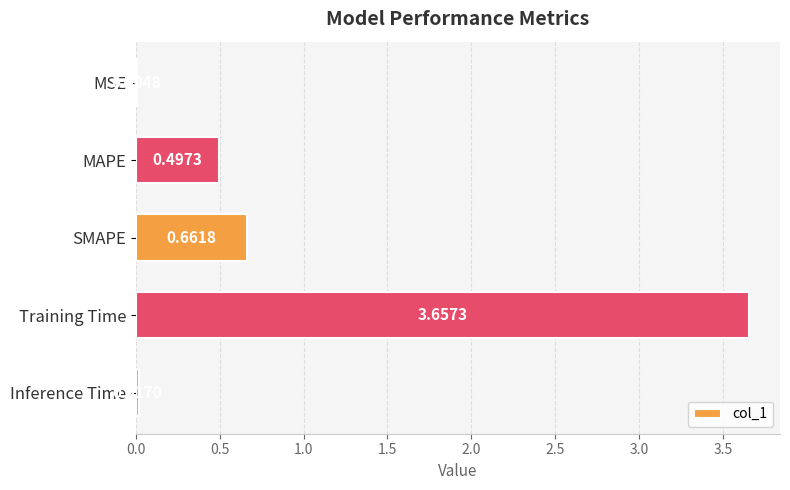

At which category does the chart reach its peak across all series?

Training Time